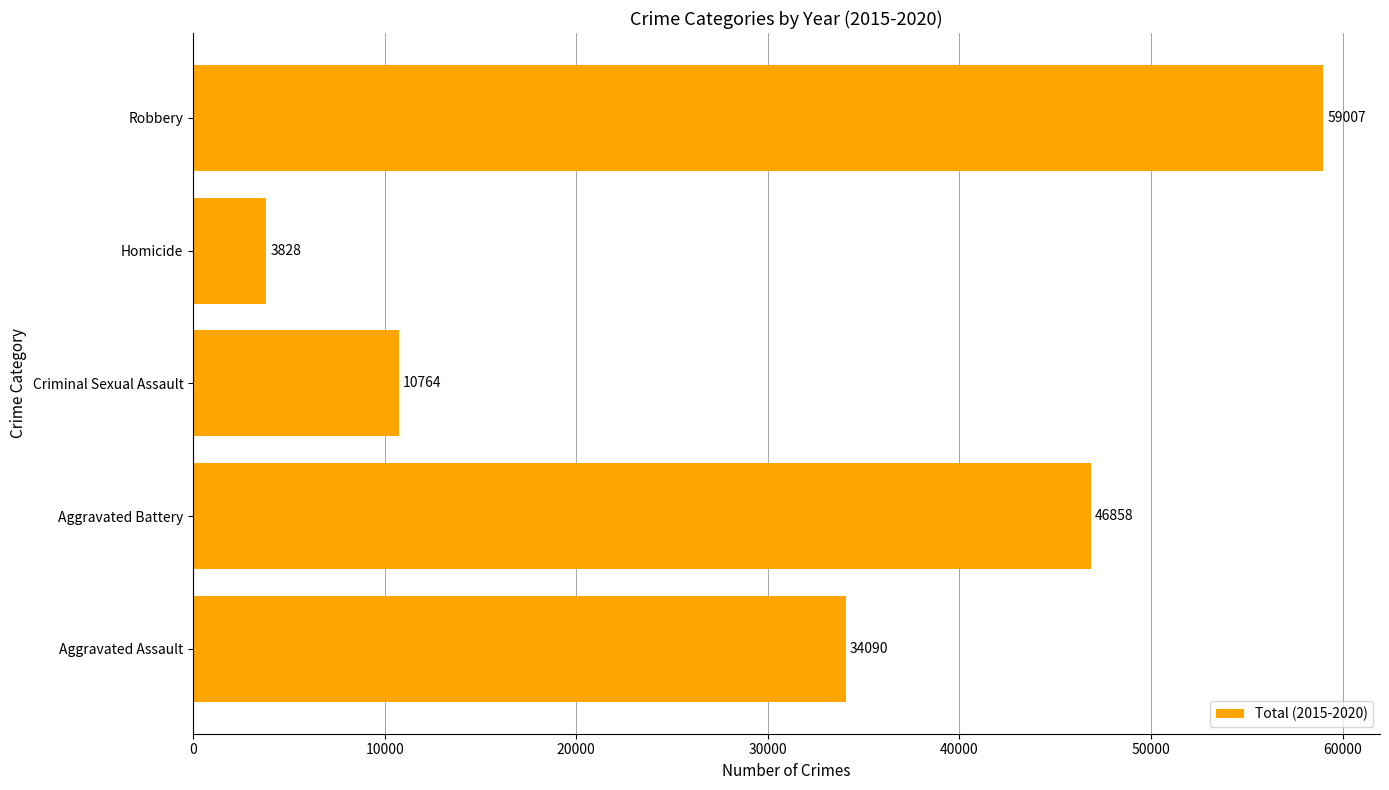

Count the values in the range 10764 to 46858.

3